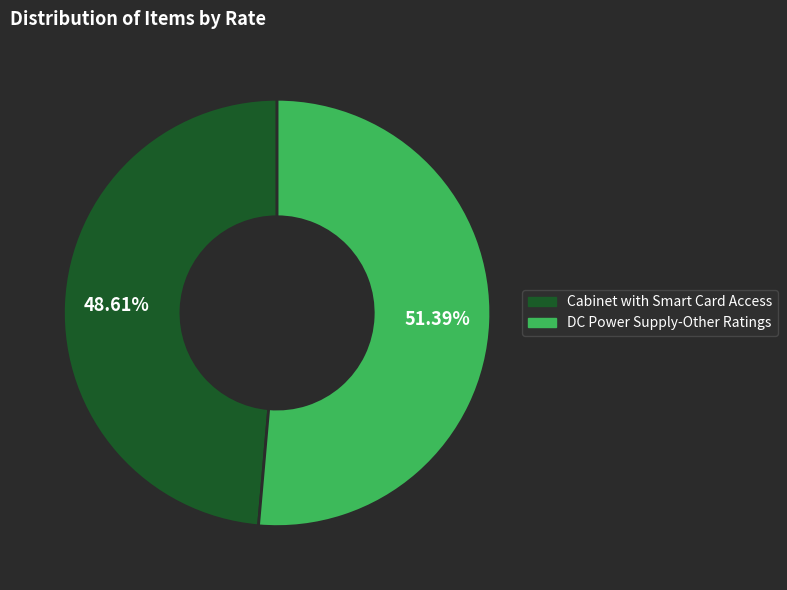

True or false: DC Power Supply-Other Ratings accounts for 43% of the total.

False